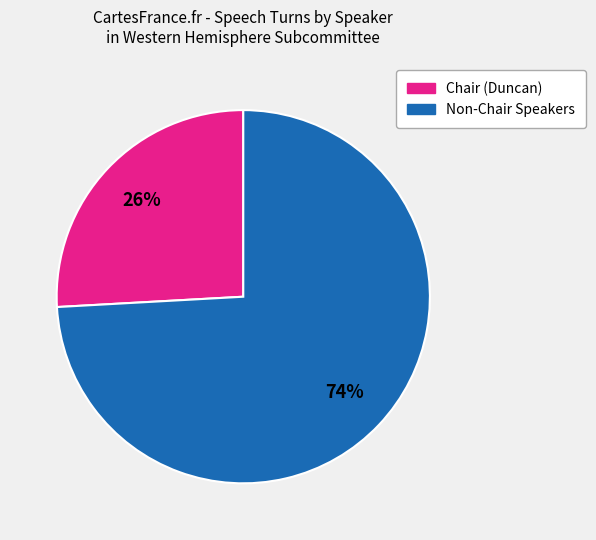

To the nearest percent, what is the difference between the largest and smallest slice percentages?

48%